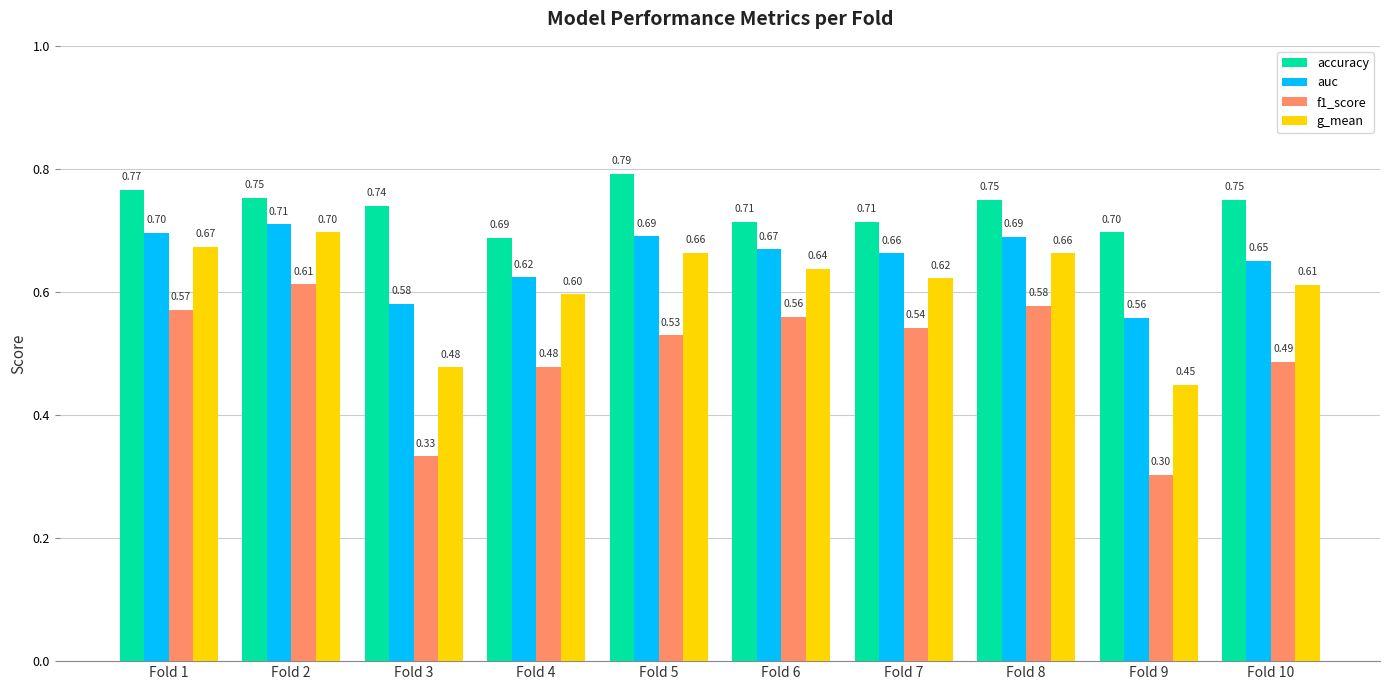

Count the accuracy values in the range 0 to 1.

10